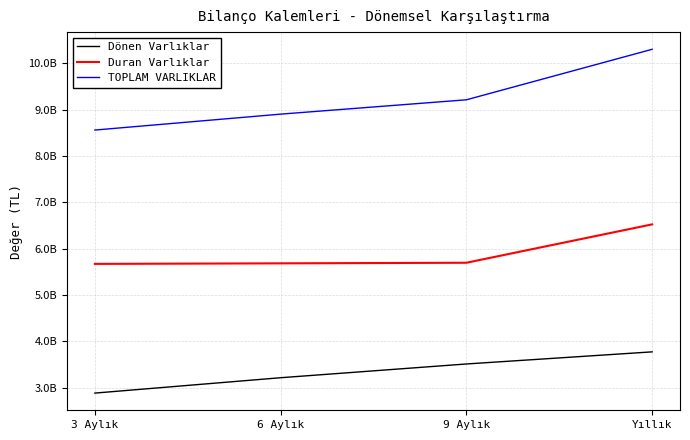

Which series has the widest spread of values?

TOPLAM VARLIKLAR